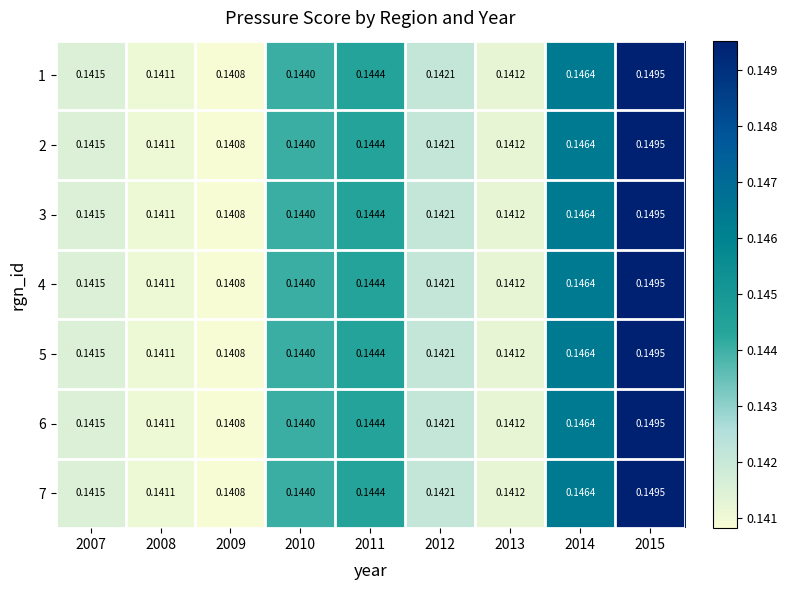

Is the value of 1 at 2008 greater than the value of 3 at 2015?

No